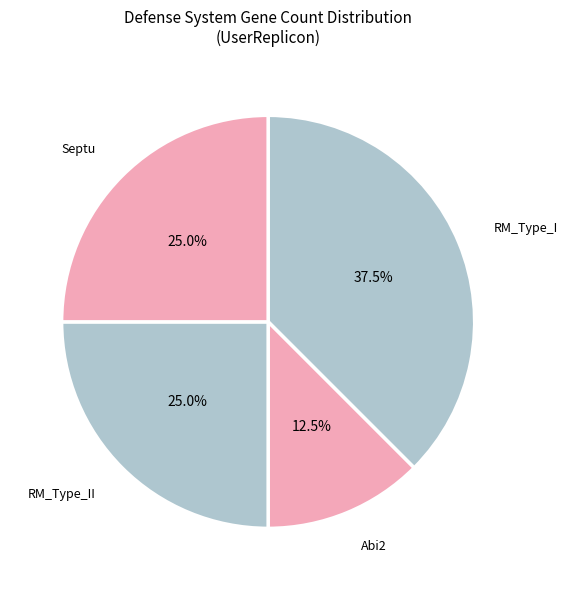

Which category has the smallest portion of the pie?

Abi2